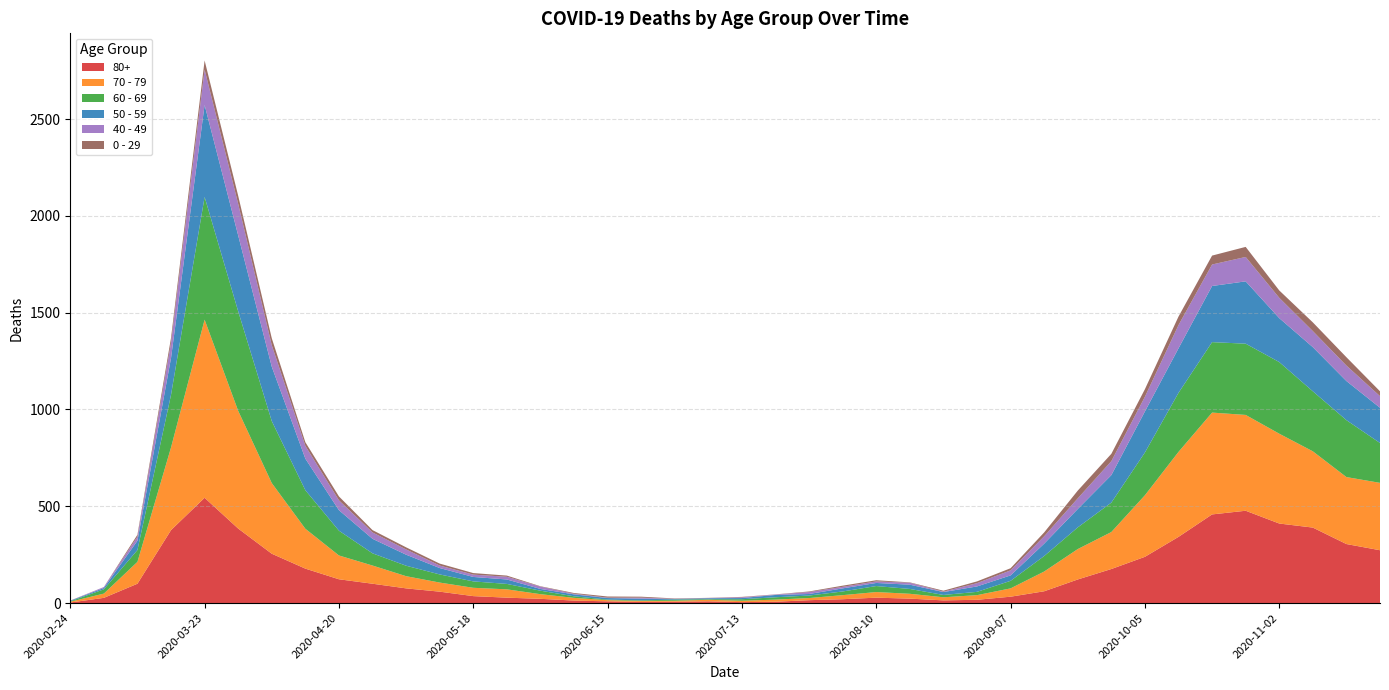

Reading left to right, list all the values displayed in this chart.

80+: 2020-02-24=3	2020-03-02=27	2020-03-09=100	2020-03-16=377	2020-03-23=544	2020-03-30=385	2020-04-06=255	2020-04-13=178	2020-04-20=123	2020-04-27=100	2020-05-04=76	2020-05-11=59	2020-05-18=36	2020-05-25=28	2020-06-01=22	2020-06-08=13	2020-06-15=9	2020-06-22=6	2020-06-29=7	2020-07-06=9	2020-07-13=5	2020-07-20=7	2020-07-27=15	2020-08-03=20	2020-08-10=28	2020-08-17=23	2020-08-24=14	2020-08-31=17	2020-09-07=33	2020-09-14=61	2020-09-21=122	2020-09-28=176	2020-10-05=239	2020-10-12=342	2020-10-19=458	2020-10-26=477	2020-11-02=411	2020-11-09=390	2020-11-16=305	2020-11-23=273
70 - 79: 2020-02-24=4	2020-03-02=22	2020-03-09=113	2020-03-16=427	2020-03-23=920	2020-03-30=608	2020-04-06=365	2020-04-13=206	2020-04-20=123	2020-04-27=94	2020-05-04=63	2020-05-11=47	2020-05-18=43	2020-05-25=43	2020-06-01=24	2020-06-08=14	2020-06-15=6	2020-06-22=5	2020-06-29=5	2020-07-06=8	2020-07-13=7	2020-07-20=11	2020-07-27=11	2020-08-03=21	2020-08-10=29	2020-08-17=25	2020-08-24=16	2020-08-31=24	2020-09-07=43	2020-09-14=102	2020-09-21=157	2020-09-28=191	2020-10-05=318	2020-10-12=439	2020-10-19=526	2020-10-26=495	2020-11-02=464	2020-11-09=394	2020-11-16=346	2020-11-23=348
60 - 69: 2020-02-24=2	2020-03-02=22	2020-03-09=61	2020-03-16=272	2020-03-23=634	2020-03-30=514	2020-04-06=320	2020-04-13=199	2020-04-20=128	2020-04-27=63	2020-05-04=54	2020-05-11=42	2020-05-18=33	2020-05-25=28	2020-06-01=18	2020-06-08=8	2020-06-15=3	2020-06-22=3	2020-06-29=6	2020-07-06=3	2020-07-13=8	2020-07-20=12	2020-07-27=13	2020-08-03=19	2020-08-10=31	2020-08-17=25	2020-08-24=12	2020-08-31=17	2020-09-07=39	2020-09-14=80	2020-09-21=112	2020-09-28=152	2020-10-05=221	2020-10-12=305	2020-10-19=364	2020-10-26=368	2020-11-02=370	2020-11-09=310	2020-11-16=294	2020-11-23=206
50 - 59: 2020-02-24=3	2020-03-02=7	2020-03-09=48	2020-03-16=190	2020-03-23=475	2020-03-30=392	2020-04-06=281	2020-04-13=163	2020-04-20=106	2020-04-27=75	2020-05-04=57	2020-05-11=33	2020-05-18=23	2020-05-25=23	2020-06-01=9	2020-06-08=10	2020-06-15=8	2020-06-22=9	2020-06-29=3	2020-07-06=5	2020-07-13=6	2020-07-20=12	2020-07-27=8	2020-08-03=16	2020-08-10=16	2020-08-17=22	2020-08-24=15	2020-08-31=28	2020-09-07=28	2020-09-14=64	2020-09-21=95	2020-09-28=142	2020-10-05=212	2020-10-12=230	2020-10-19=290	2020-10-26=322	2020-11-02=227	2020-11-09=228	2020-11-16=202	2020-11-23=182
40 - 49: 2020-02-24=0	2020-03-02=5	2020-03-09=21	2020-03-16=79	2020-03-23=183	2020-03-30=163	2020-04-06=111	2020-04-13=66	2020-04-20=51	2020-04-27=33	2020-05-04=27	2020-05-11=13	2020-05-18=12	2020-05-25=14	2020-06-01=12	2020-06-08=3	2020-06-15=2	2020-06-22=5	2020-06-29=1	2020-07-06=1	2020-07-13=4	2020-07-20=2	2020-07-27=10	2020-08-03=8	2020-08-10=8	2020-08-17=10	2020-08-24=2	2020-08-31=17	2020-09-07=26	2020-09-14=38	2020-09-21=55	2020-09-28=72	2020-10-05=76	2020-10-12=120	2020-10-19=111	2020-10-26=126	2020-11-02=105	2020-11-09=83	2020-11-16=80	2020-11-23=60
0 - 29: 2020-02-24=1	2020-03-02=0	2020-03-09=10	2020-03-16=25	2020-03-23=47	2020-03-30=42	2020-04-06=36	2020-04-13=19	2020-04-20=20	2020-04-27=12	2020-05-04=11	2020-05-11=10	2020-05-18=8	2020-05-25=6	2020-06-01=2	2020-06-08=4	2020-06-15=6	2020-06-22=5	2020-06-29=2	2020-07-06=1	2020-07-13=2	2020-07-20=1	2020-07-27=3	2020-08-03=6	2020-08-10=6	2020-08-17=2	2020-08-24=5	2020-08-31=9	2020-09-07=11	2020-09-14=20	2020-09-21=40	2020-09-28=38	2020-10-05=39	2020-10-12=44	2020-10-19=46	2020-10-26=52	2020-11-02=38	2020-11-09=45	2020-11-16=43	2020-11-23=25